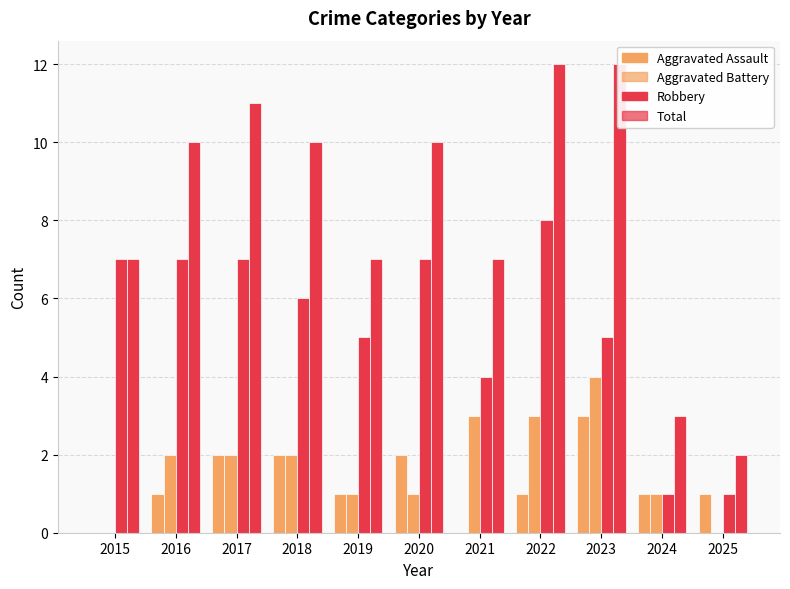

Which series has the largest total across all categories?

Total